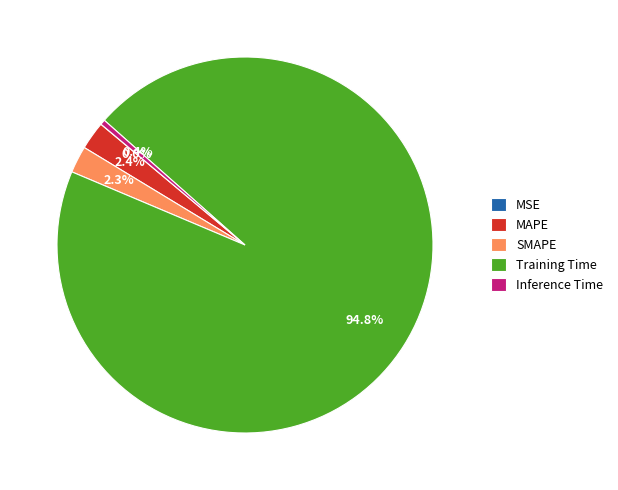

Is it true that MAPE is 15% of the pie?

False